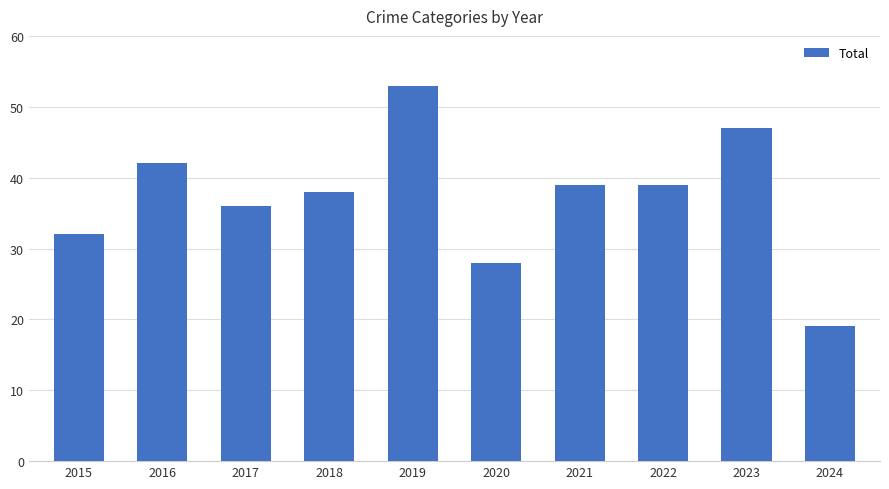

Reading left to right, what are all the values shown in this chart?

2015=32	2016=42	2017=36	2018=38	2019=53	2020=28	2021=39	2022=39	2023=47	2024=19